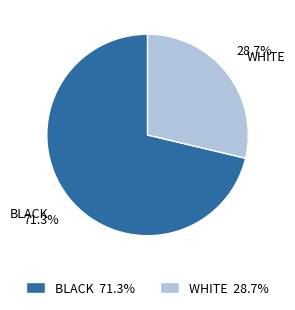

Does WHITE represent more than half of the total?

No